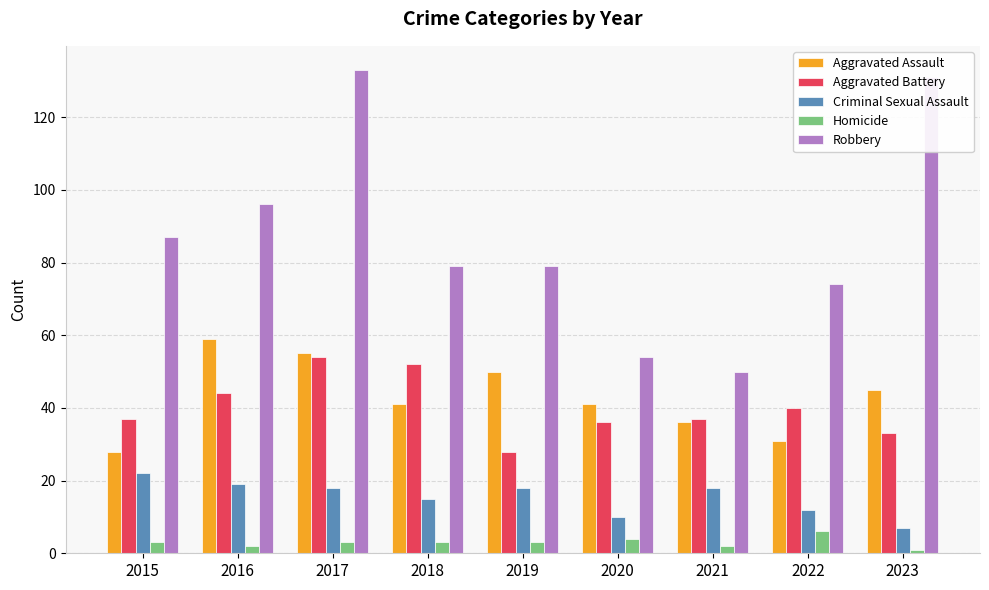

What is the difference between the maximum and minimum values in the Homicide series?

5